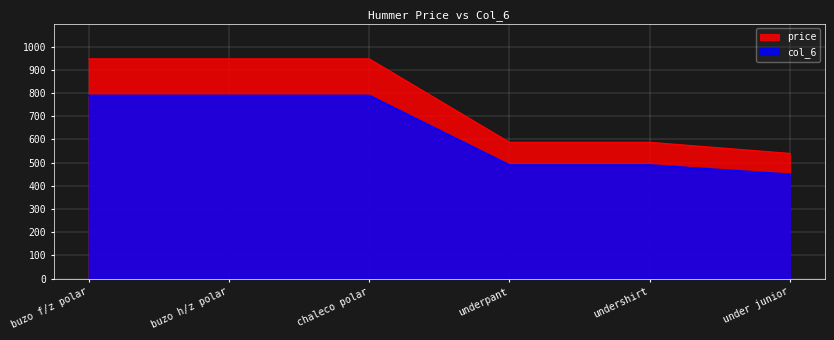

Which series has the widest spread of values?

price